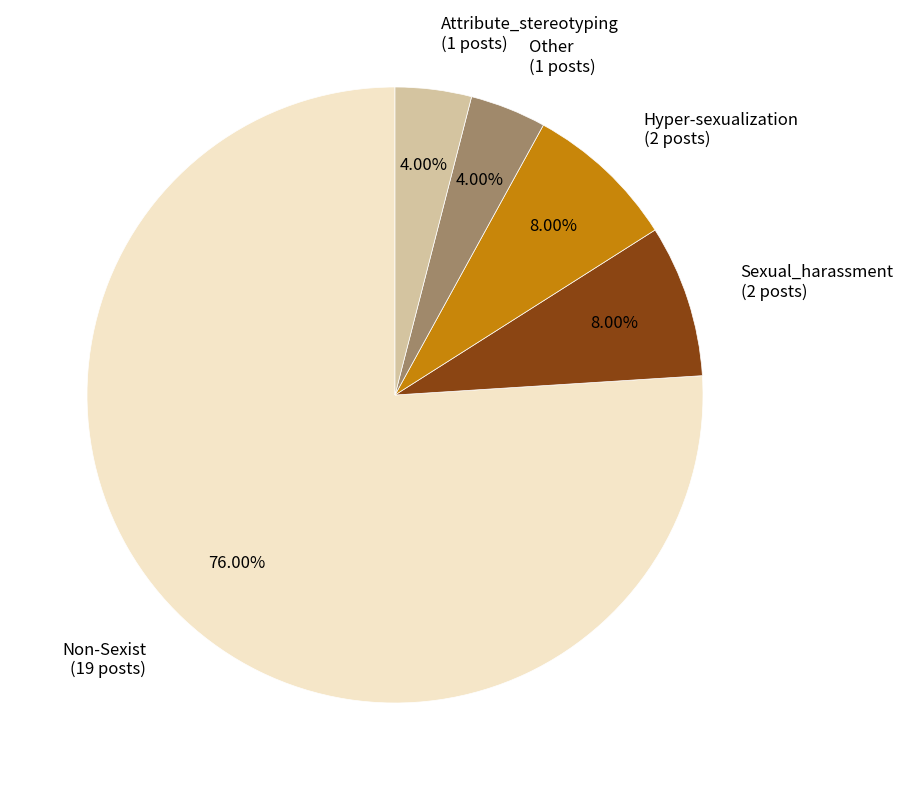

What is the ratio of the value at Hyper-sexualization (2 posts) to the value at Other (1 posts)?

2.0